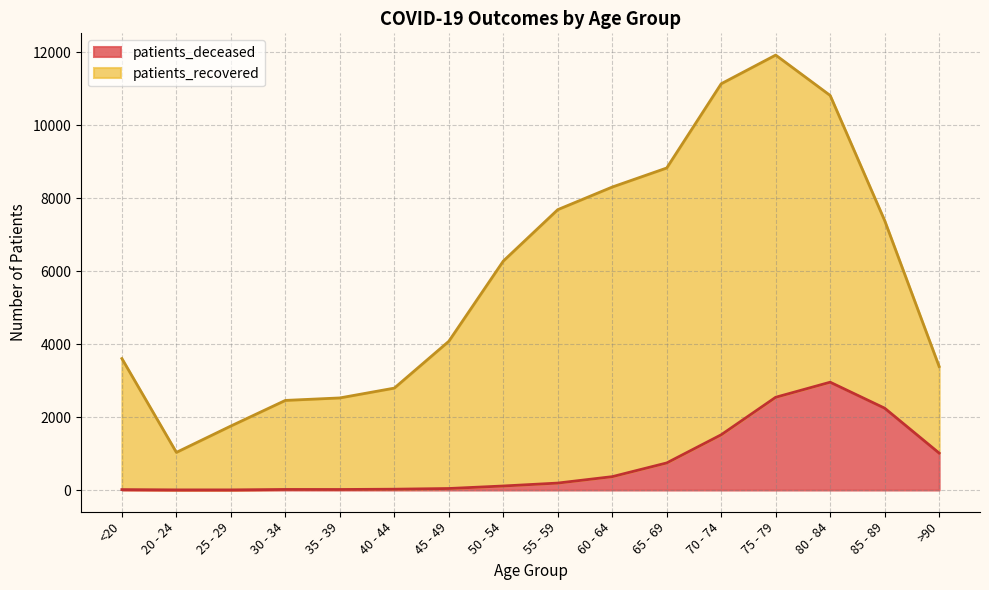

At which label does patients_deceased reach its peak?

80 - 84